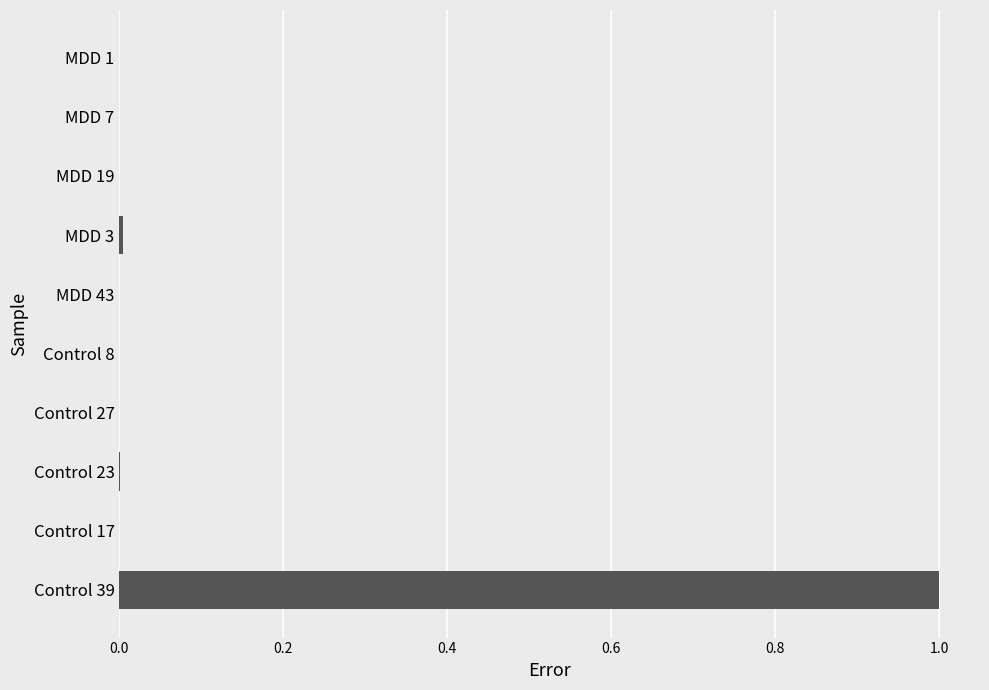

True or false: the data shows -0.4 at MDD 7.

False